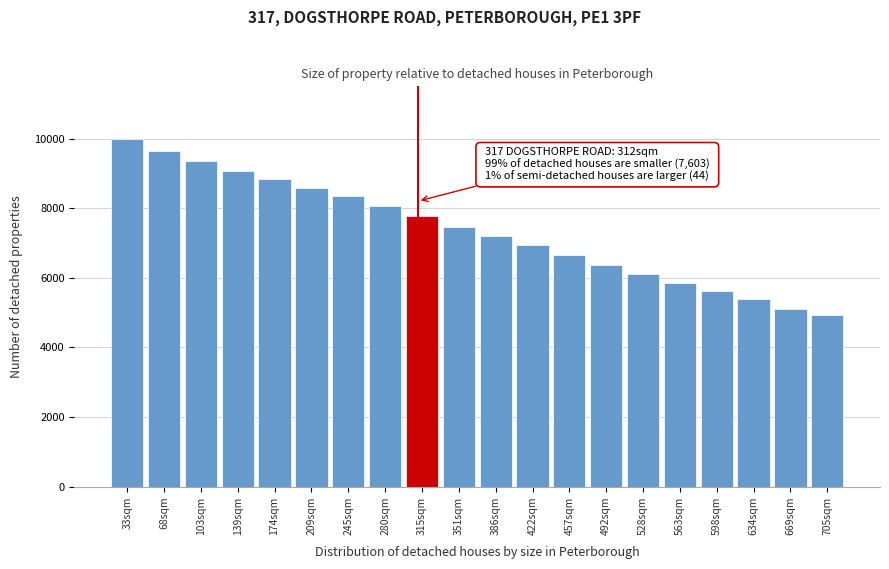

Reading left to right, list all the values displayed in this chart.

33sqm=10000	68sqm=9631	103sqm=9369	139sqm=9072	174sqm=8847	209sqm=8577	245sqm=8339	280sqm=8072	315sqm=7779	351sqm=7459	386sqm=7194	422sqm=6936	457sqm=6655	492sqm=6378	528sqm=6116	563sqm=5853	598sqm=5619	634sqm=5382	669sqm=5103	705sqm=4918